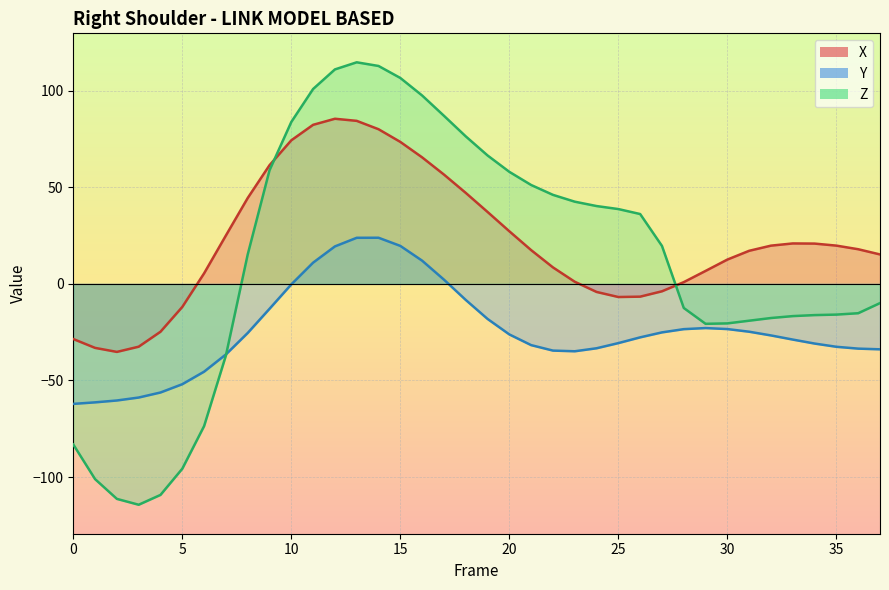

Rank the series at 27 from highest to lowest value.

Z, X, Y